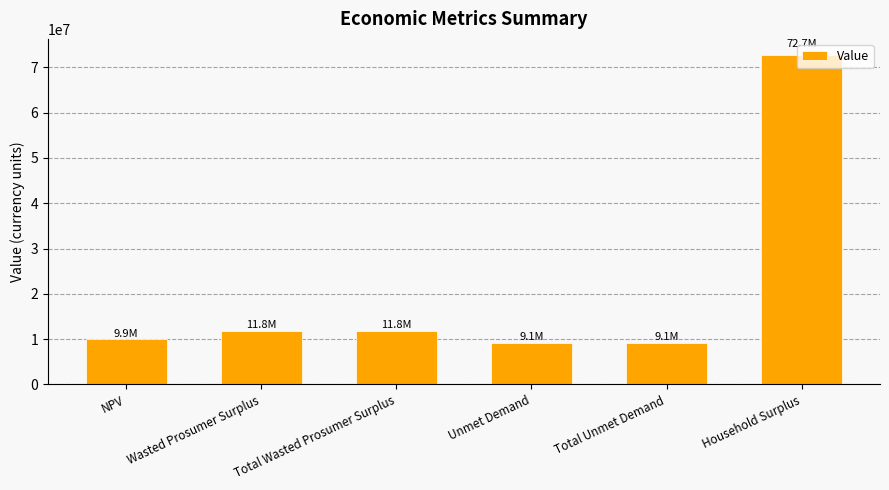

Count the number of data series in this chart.

1